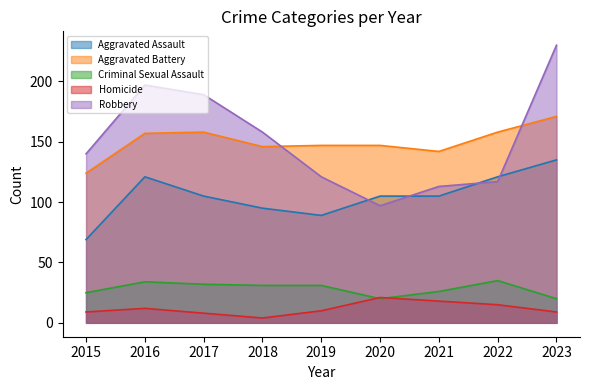

What is the difference between the maximum and minimum values in the Aggravated Battery series?

47